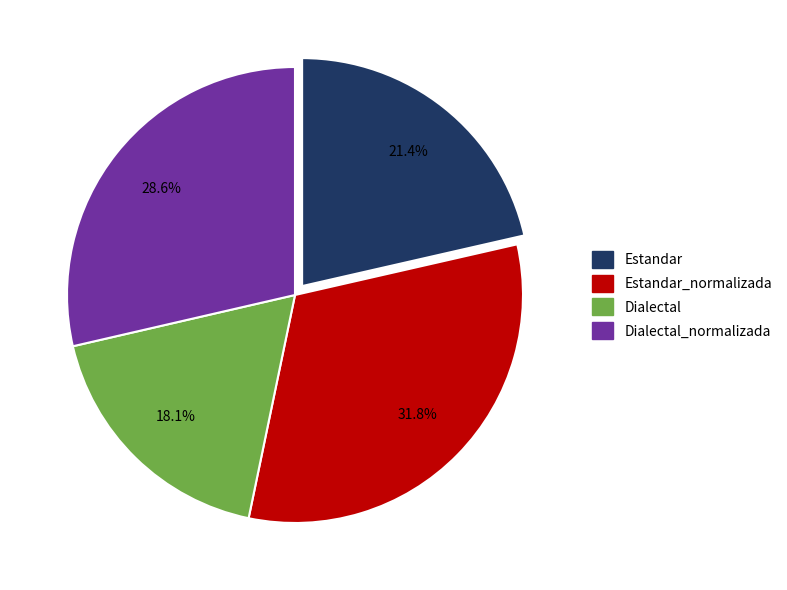

Which category has the smallest portion of the pie?

Dialectal